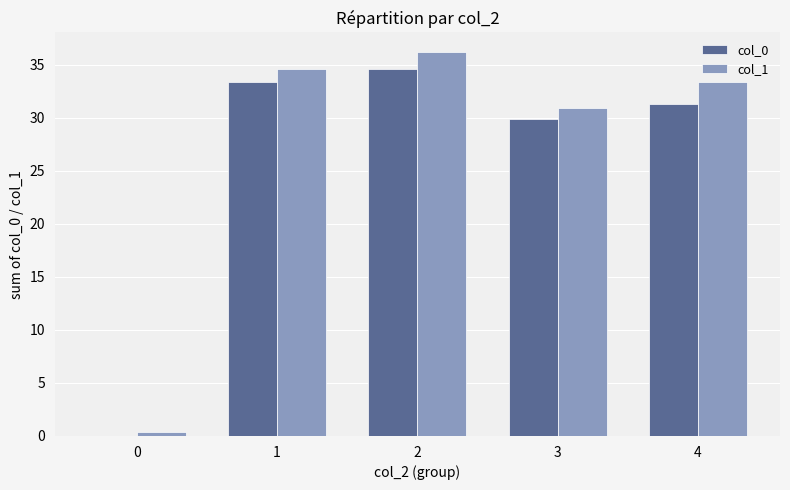

Between 3 and 4, which series saw the biggest shift?

col_1